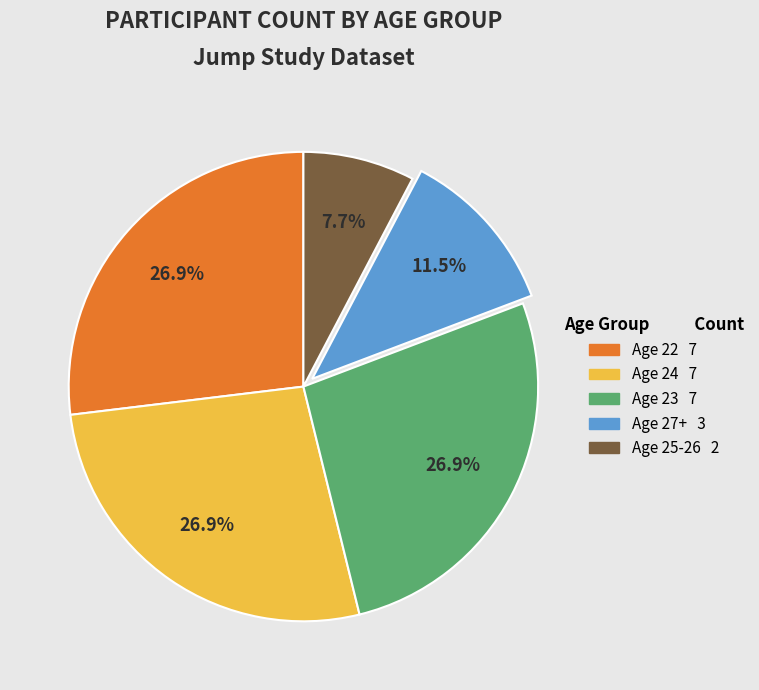

Does any single category account for the majority?

No